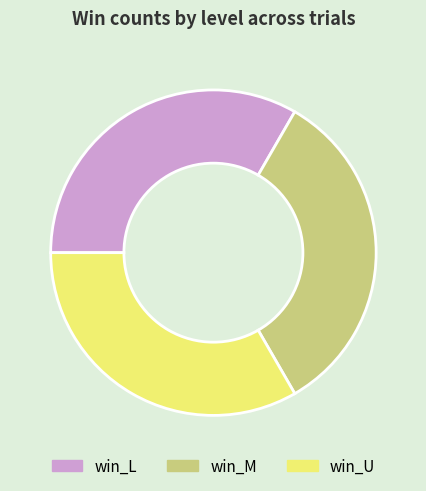

The win_M slice represents 19% of the pie. True or false?

False